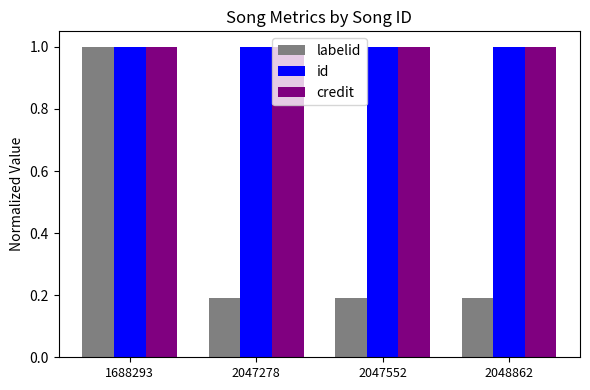

How many data points does each series have?

4